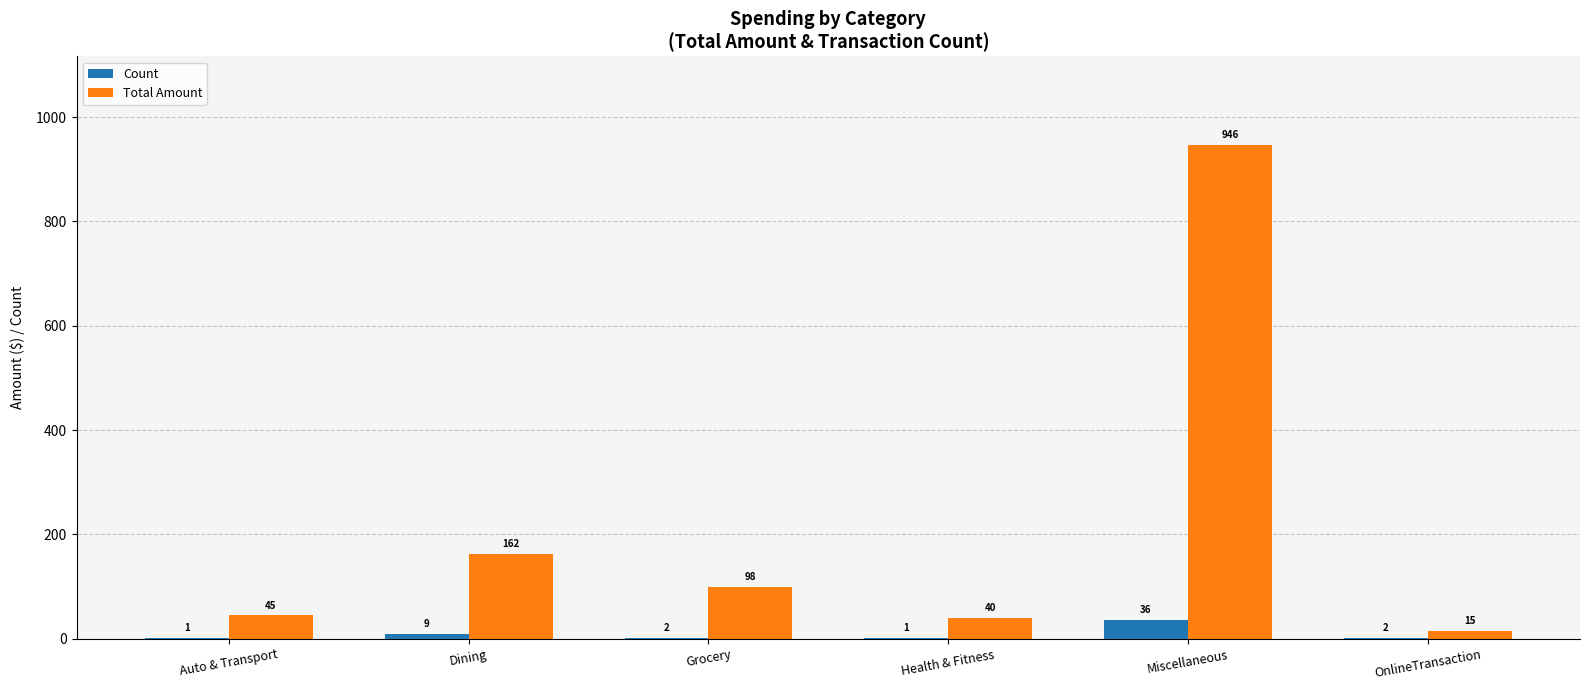

What is the total value across all series at Grocery?

100.4